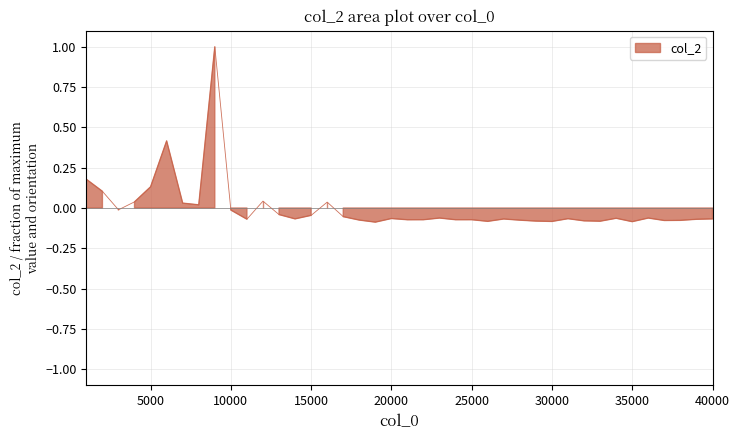

Does the chart have visible grid lines?

Yes